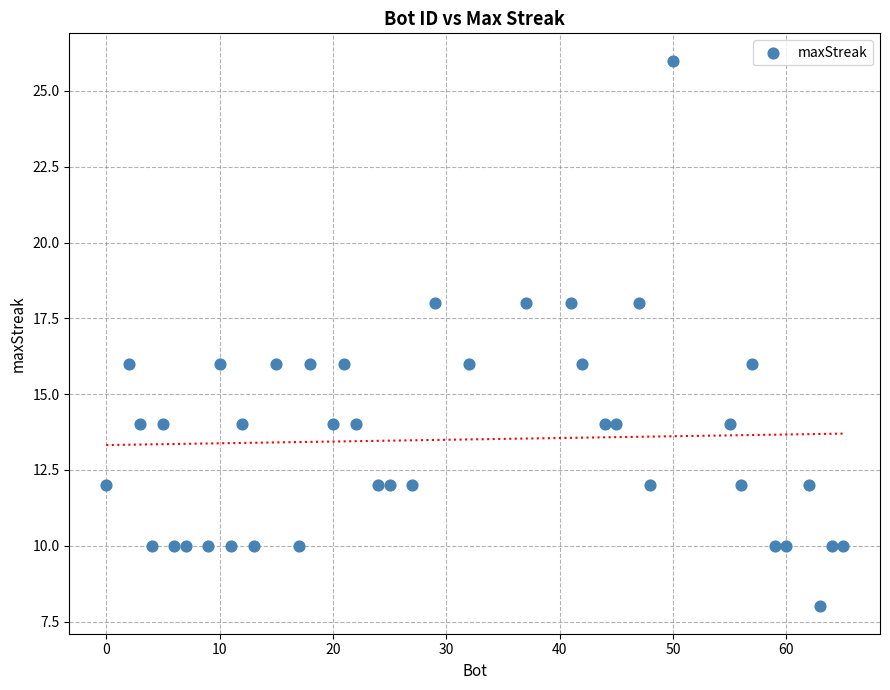

What is the range of X values (max minus min)?

65